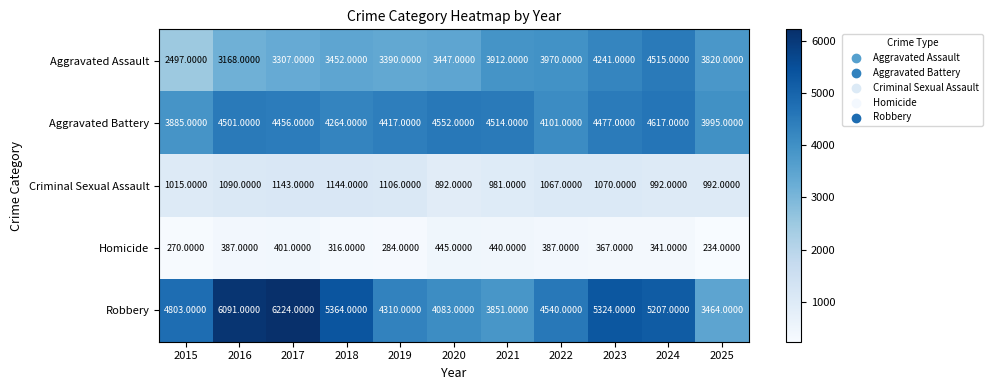

What is the difference between the highest and lowest values at 2020?

4107